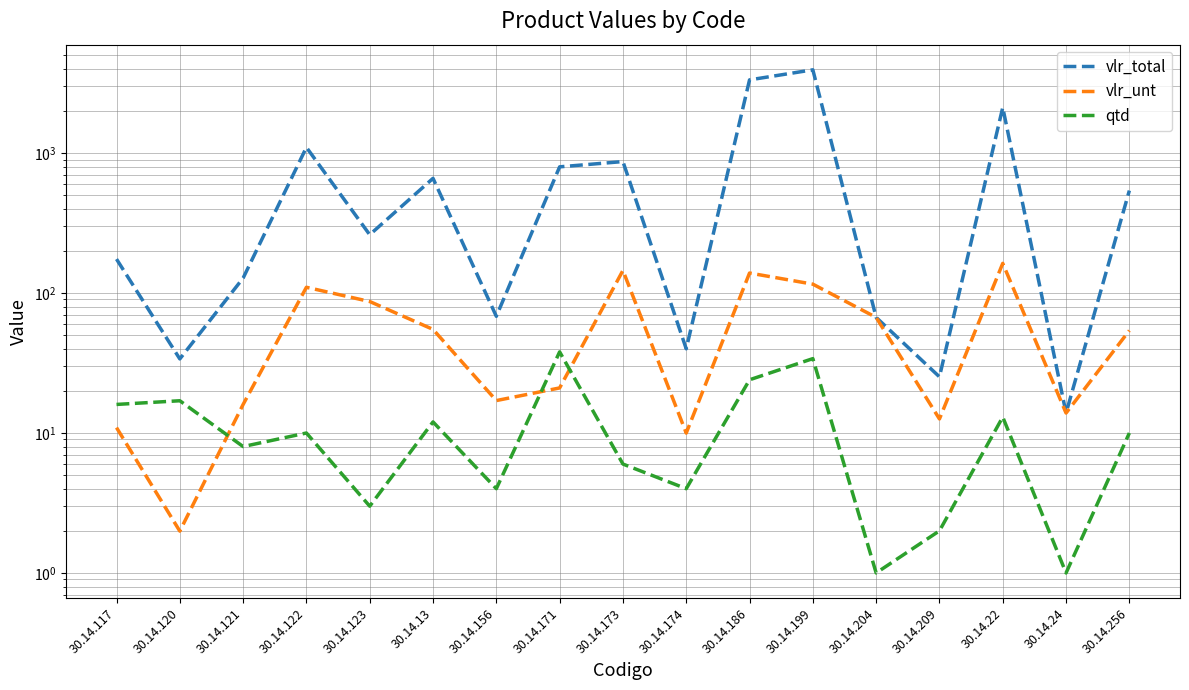

True or false: vlr_unt has more than 0 points higher than both neighbors.

True